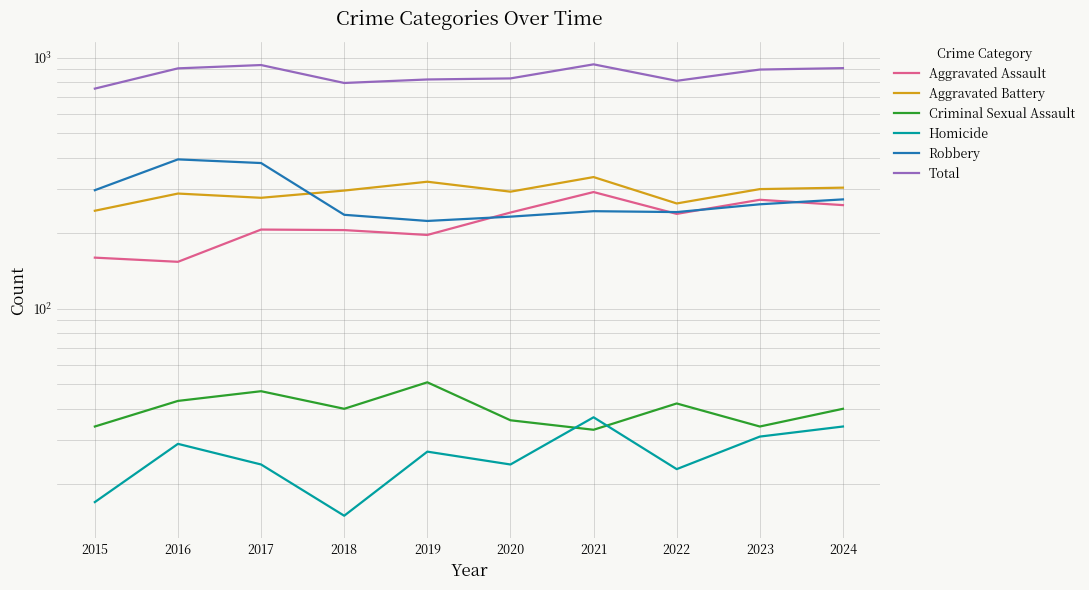

What is the total value across all series at 2024?

1820